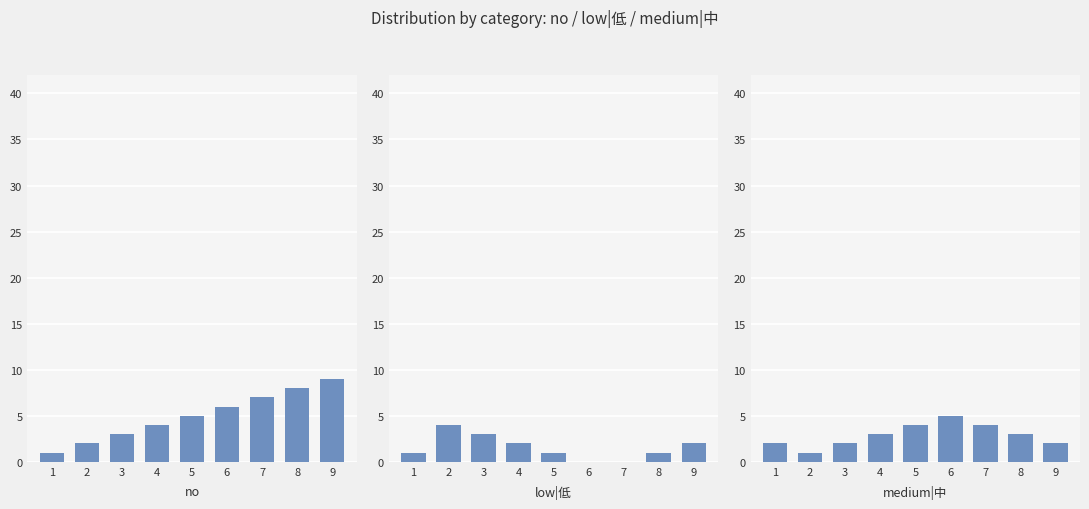

Reading left to right, what are all the values shown in this chart?

no: 1=1	2=2	3=3	4=4	5=5	6=6	7=7	8=8	9=9
low|低: 1=1	2=4	3=3	4=2	5=1	6=0	7=0	8=1	9=2
medium|中: 1=2	2=1	3=2	4=3	5=4	6=5	7=4	8=3	9=2